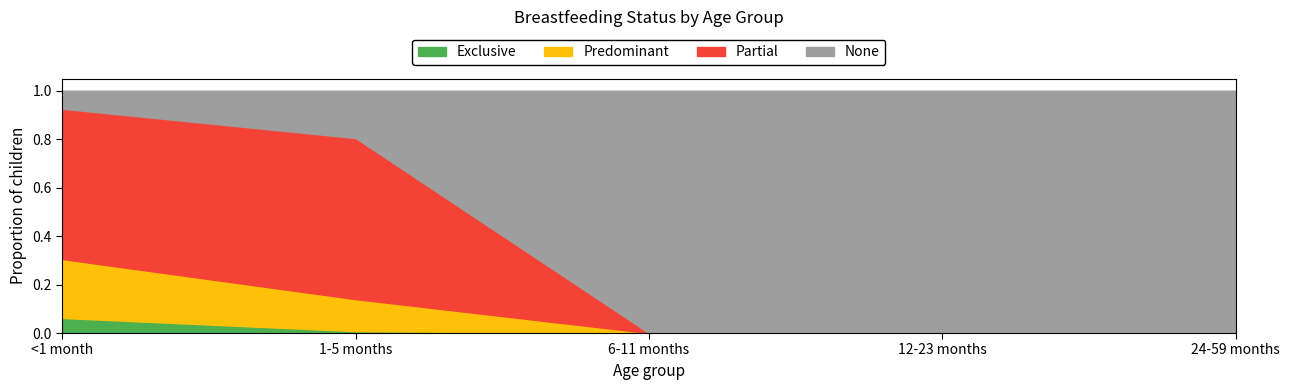

The Partial series shows 0.0 at 6-11 months. True or false?

True